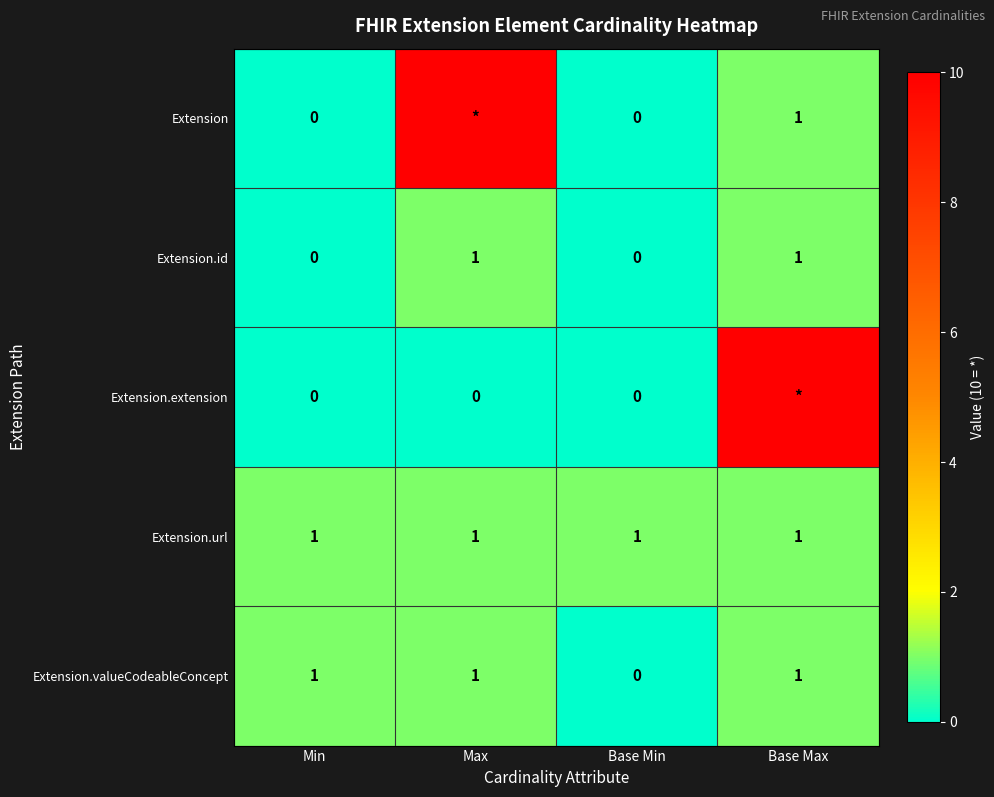

Which has a higher value, Max or Base Max?

Max